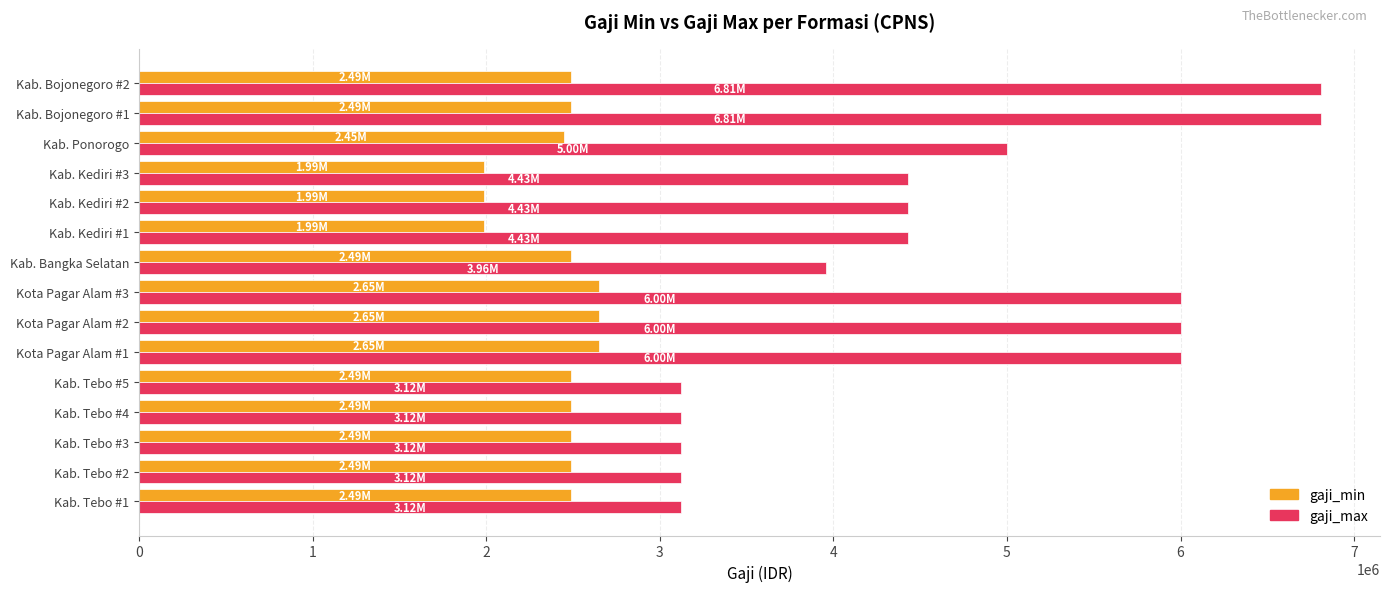

Rank the series by their average value, from highest to lowest.

gaji_max, gaji_min